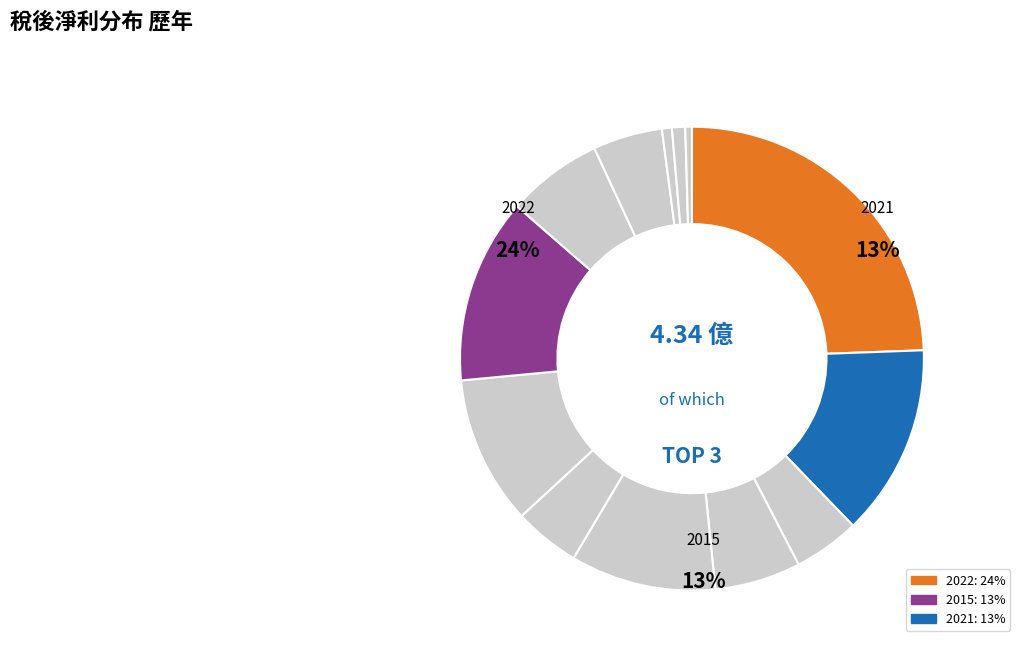

To the nearest percent, what is the difference between the 2010 and 2016 slice percentages?

10%